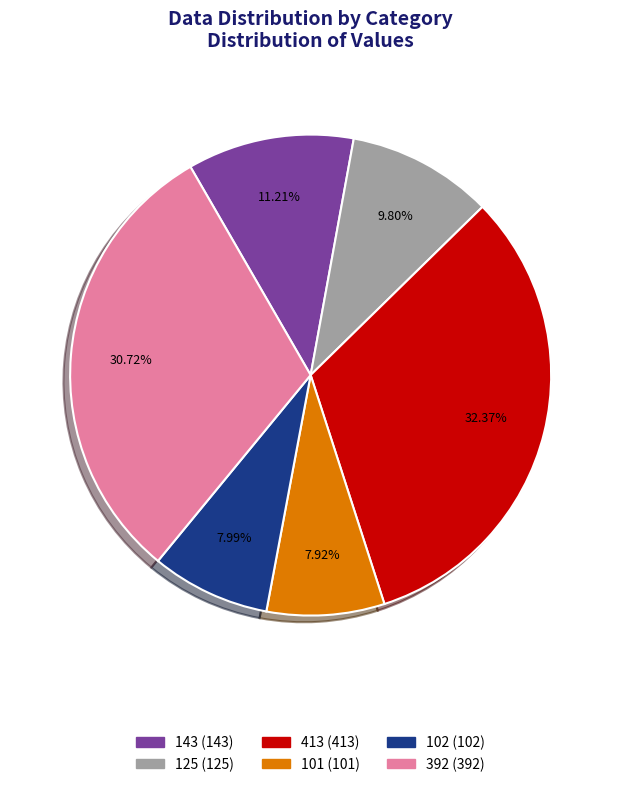

Do 413 and 125 together represent more than half of the pie?

No